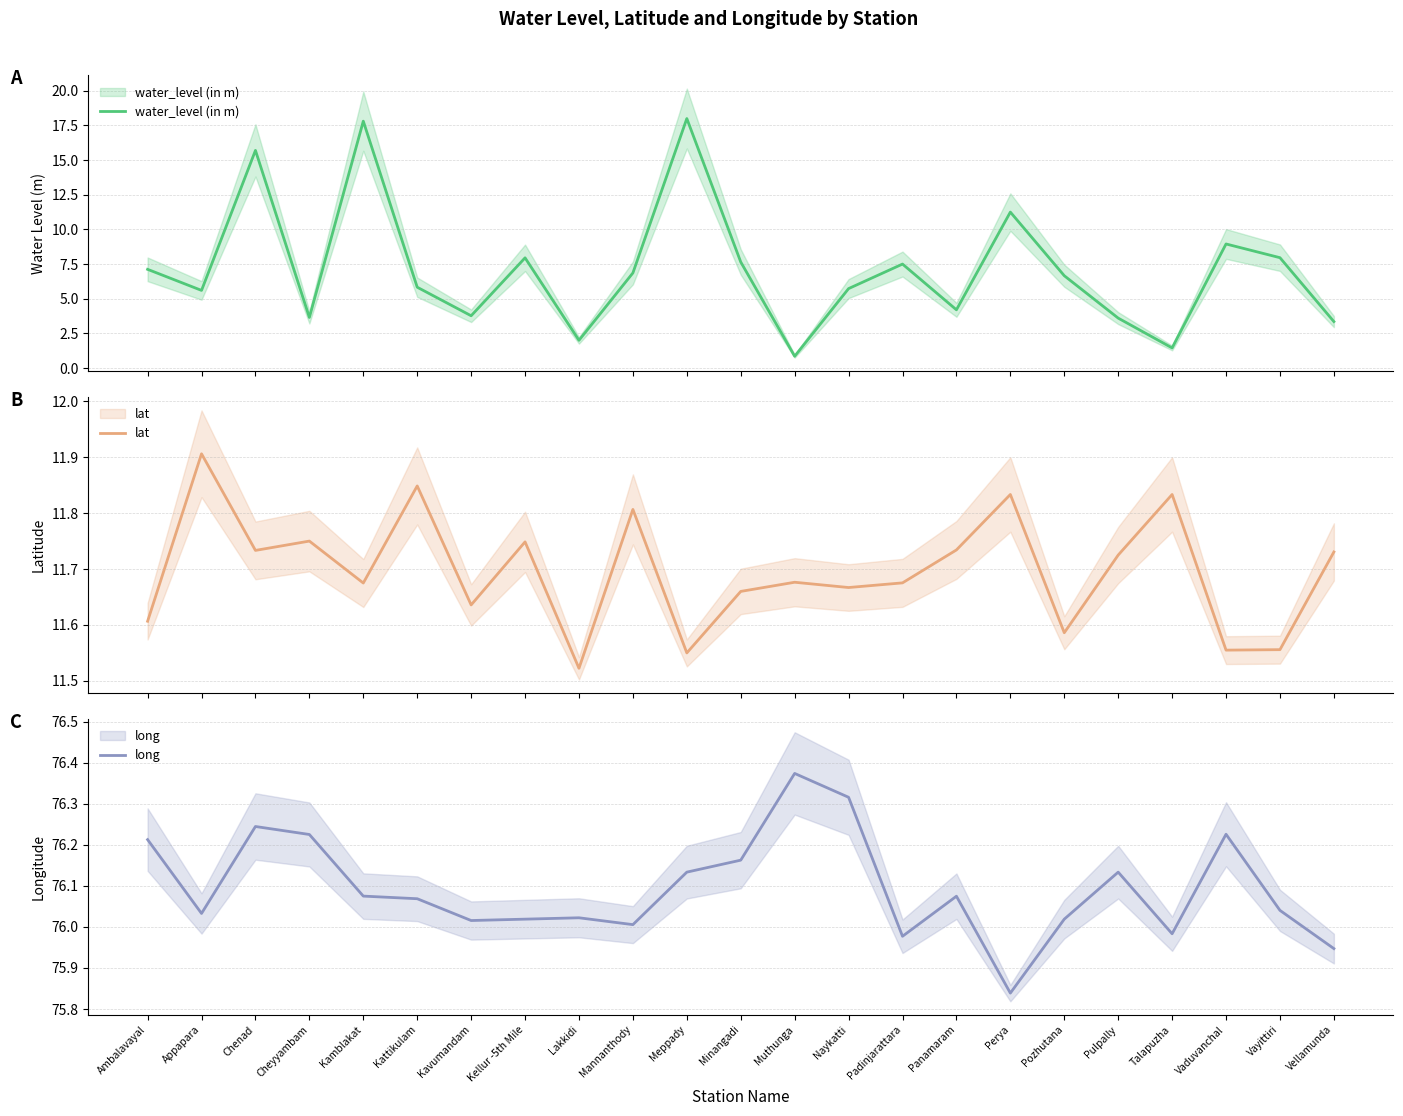

Does the chart display data point markers on the line(s)?

No